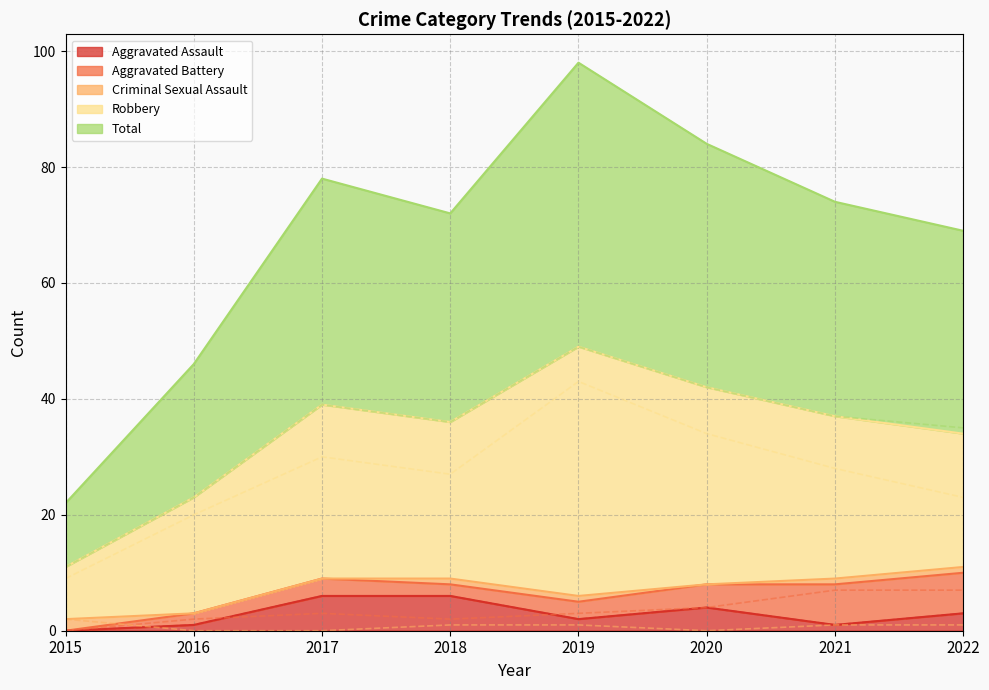

At how many categories does at least one series exceed 24?

6